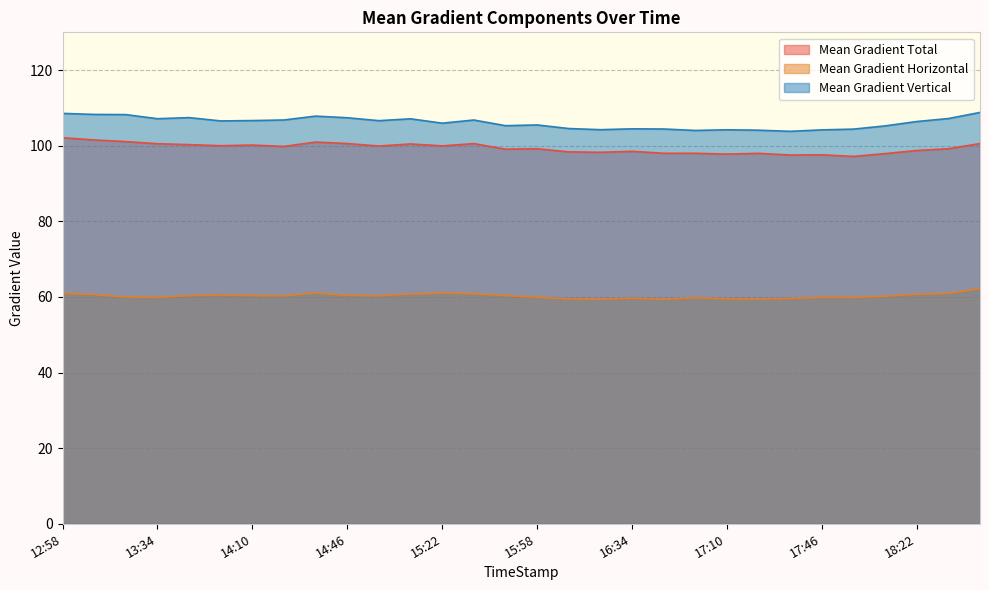

At 18:10, list the series in order from smallest to largest.

Mean Gradient Horizontal, Mean Gradient Total, Mean Gradient Vertical